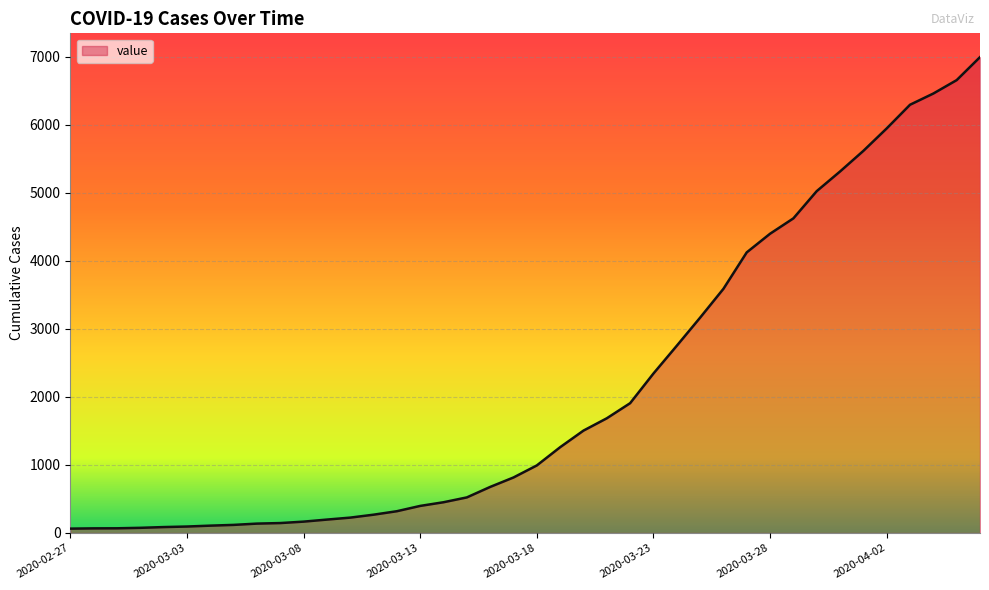

What is the greatest value displayed?

6995